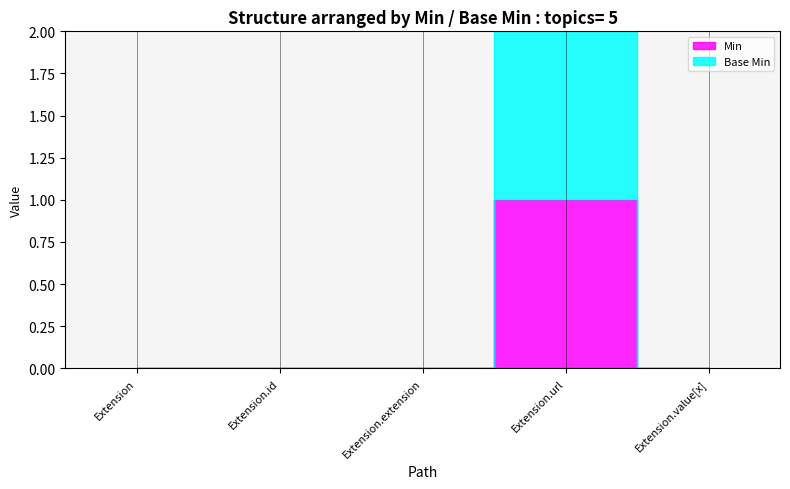

What are all the series names shown in the legend?

Min, Base Min